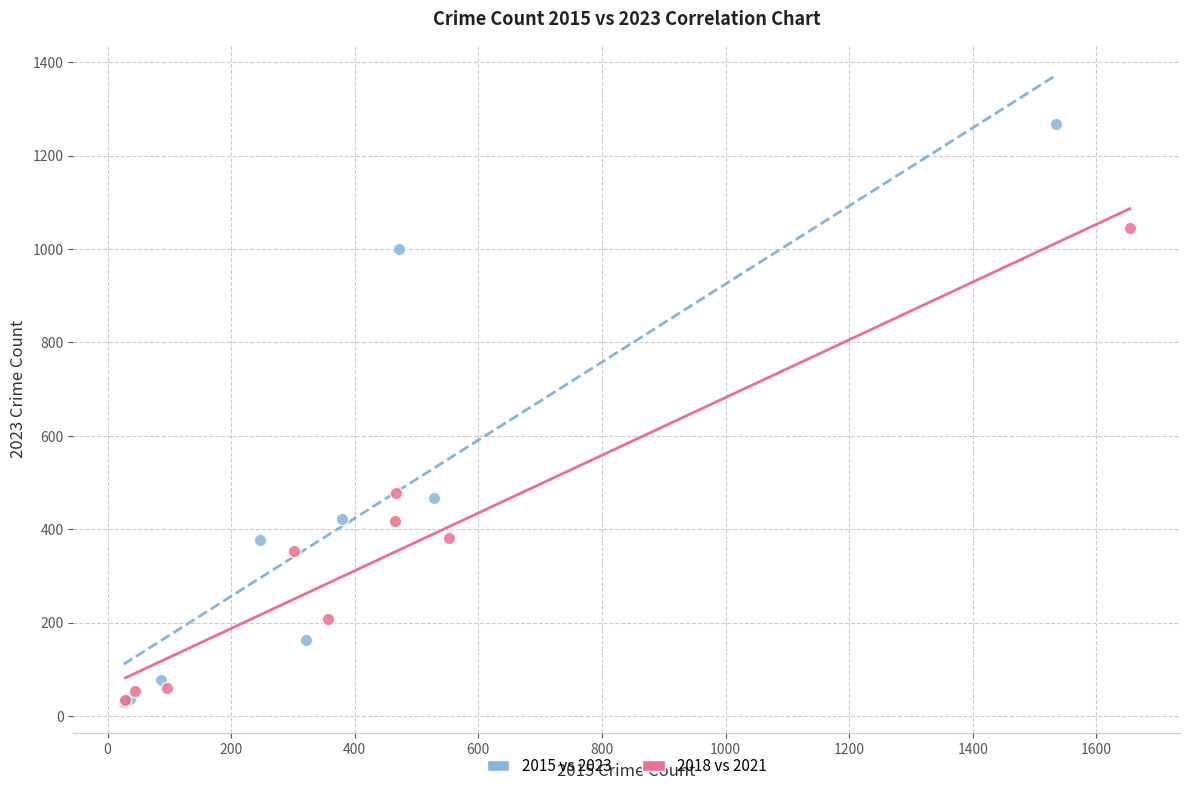

Which series has the largest Y range (max minus min)?

2015 vs 2023